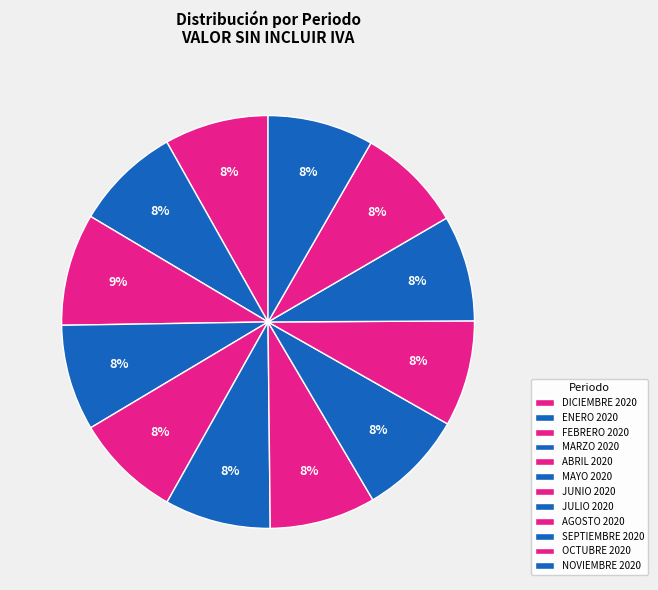

How many segments does this pie chart have?

12